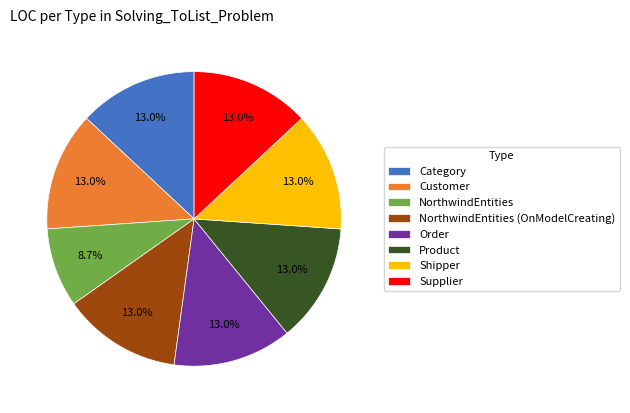

To the nearest percent, what percentage of the pie is Order?

13%